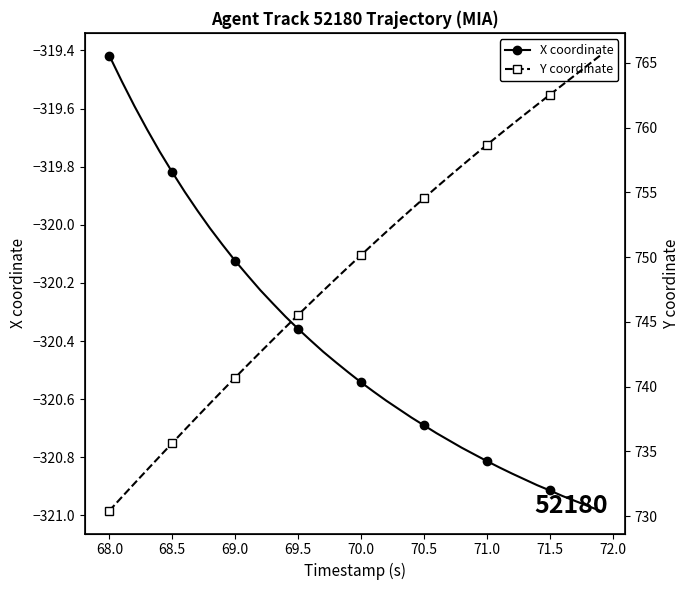

The X coordinate series shows -427.4 at 68.0. True or false?

False